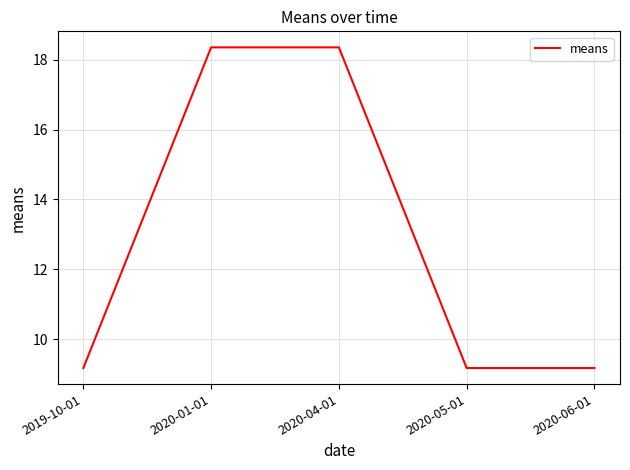

Reading left to right, what are all the values shown in this chart?

2019-10-01=9.2	2020-01-01=18.4	2020-04-01=18.4	2020-05-01=9.2	2020-06-01=9.2